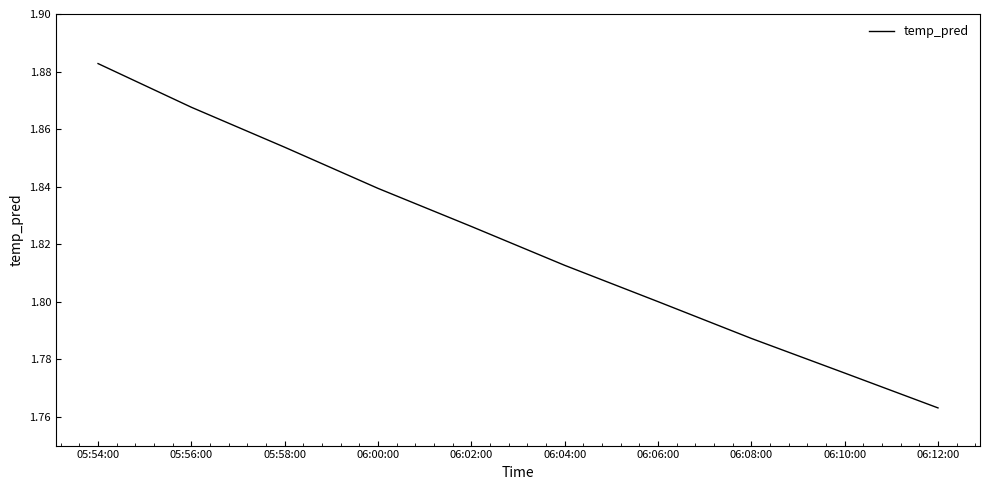

How many values are between 1 and 2?

10